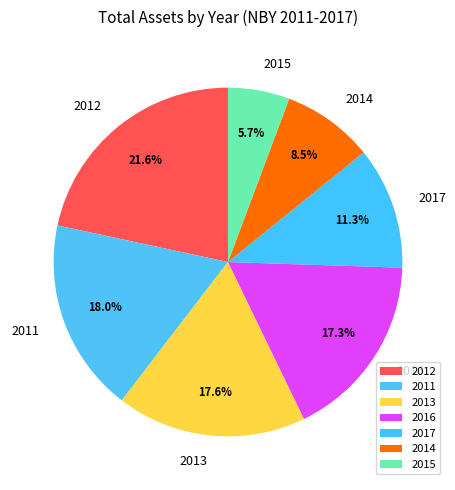

Do 2015 and 2017 together represent more than half of the pie?

No